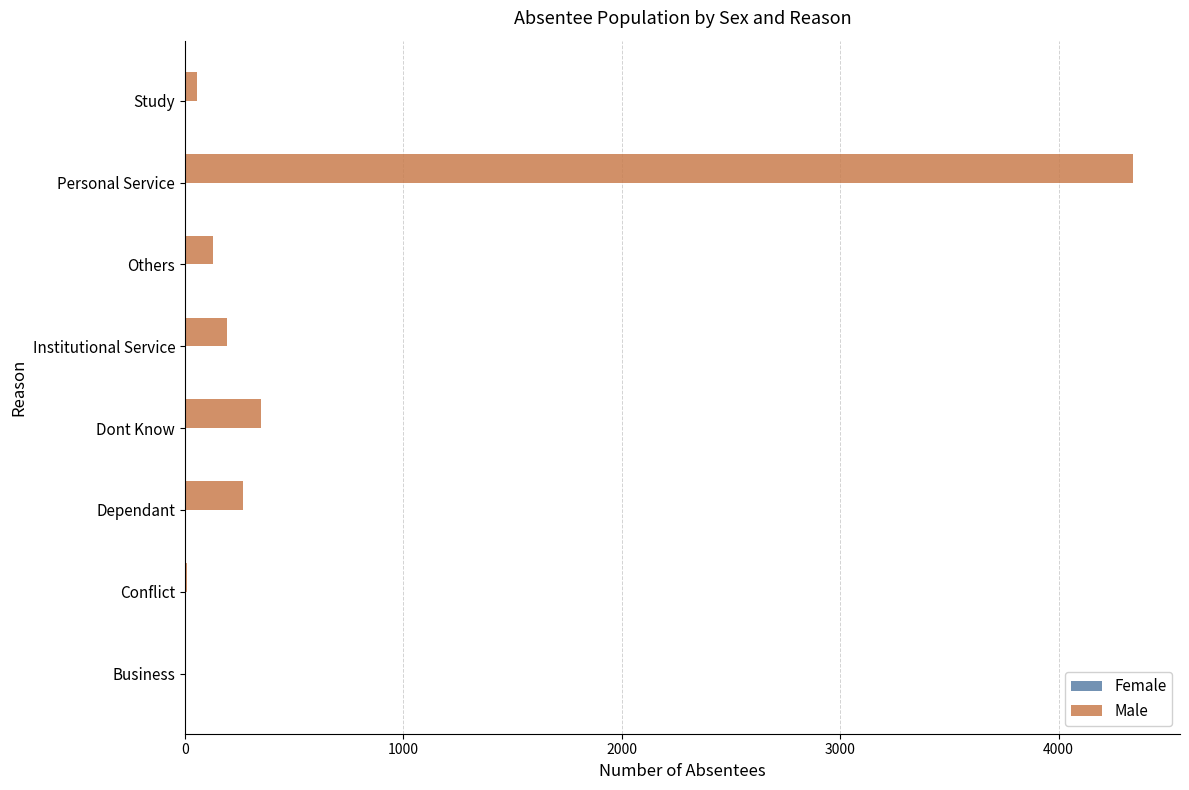

Which series changed the most between Conflict and Personal Service?

Male